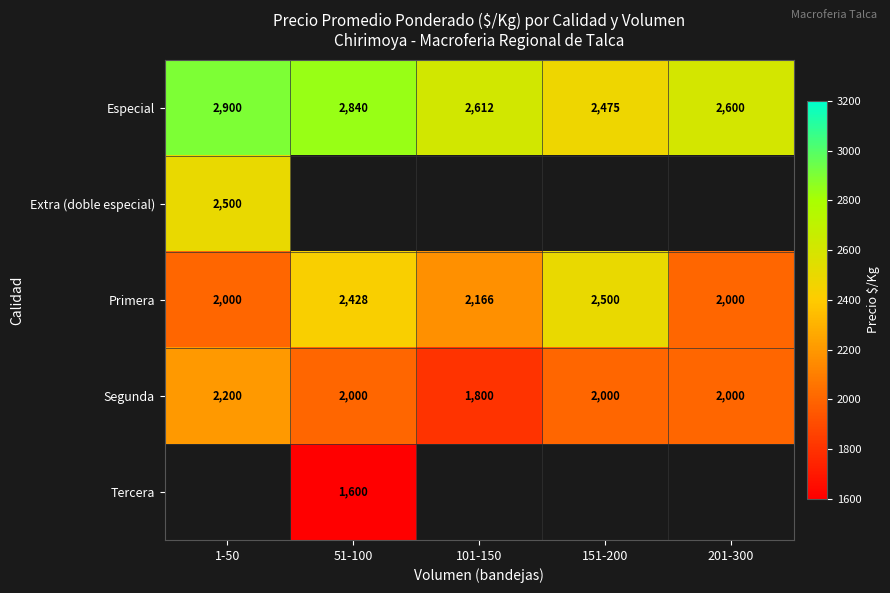

What is the difference between the maximum and second lowest values in the Especial series?

300